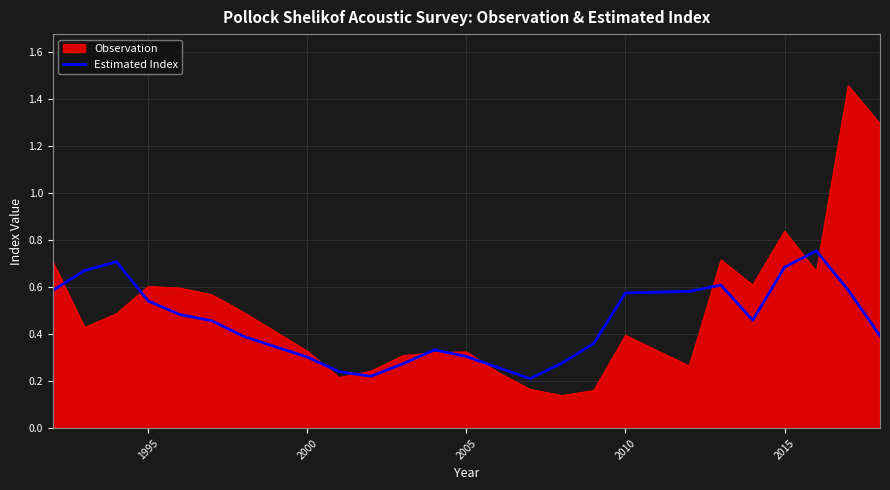

Rank the series by their maximum value, from lowest to highest.

Estimated Index, Observation